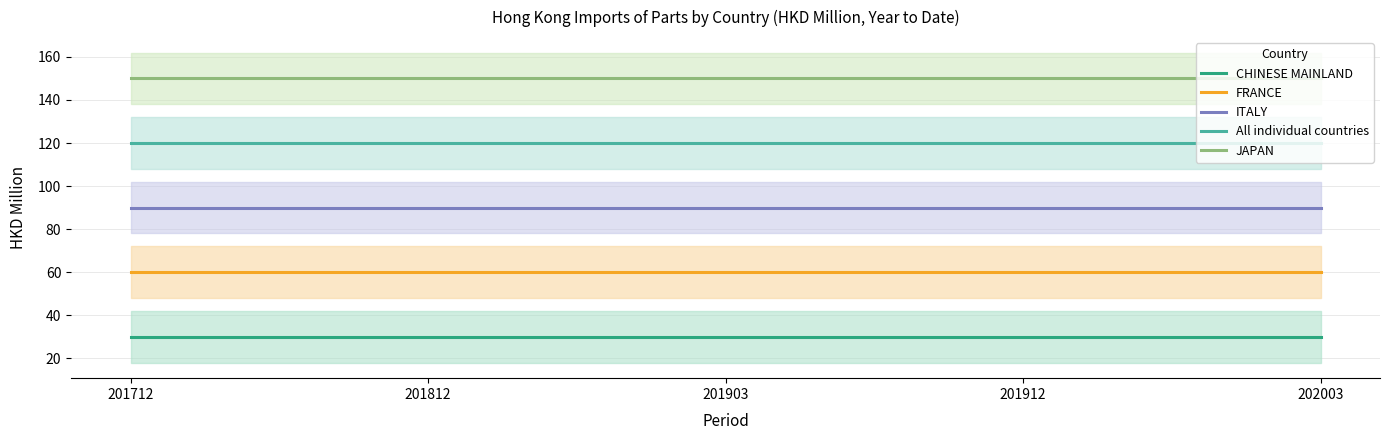

At which label does CHINESE MAINLAND reach its peak?

201712